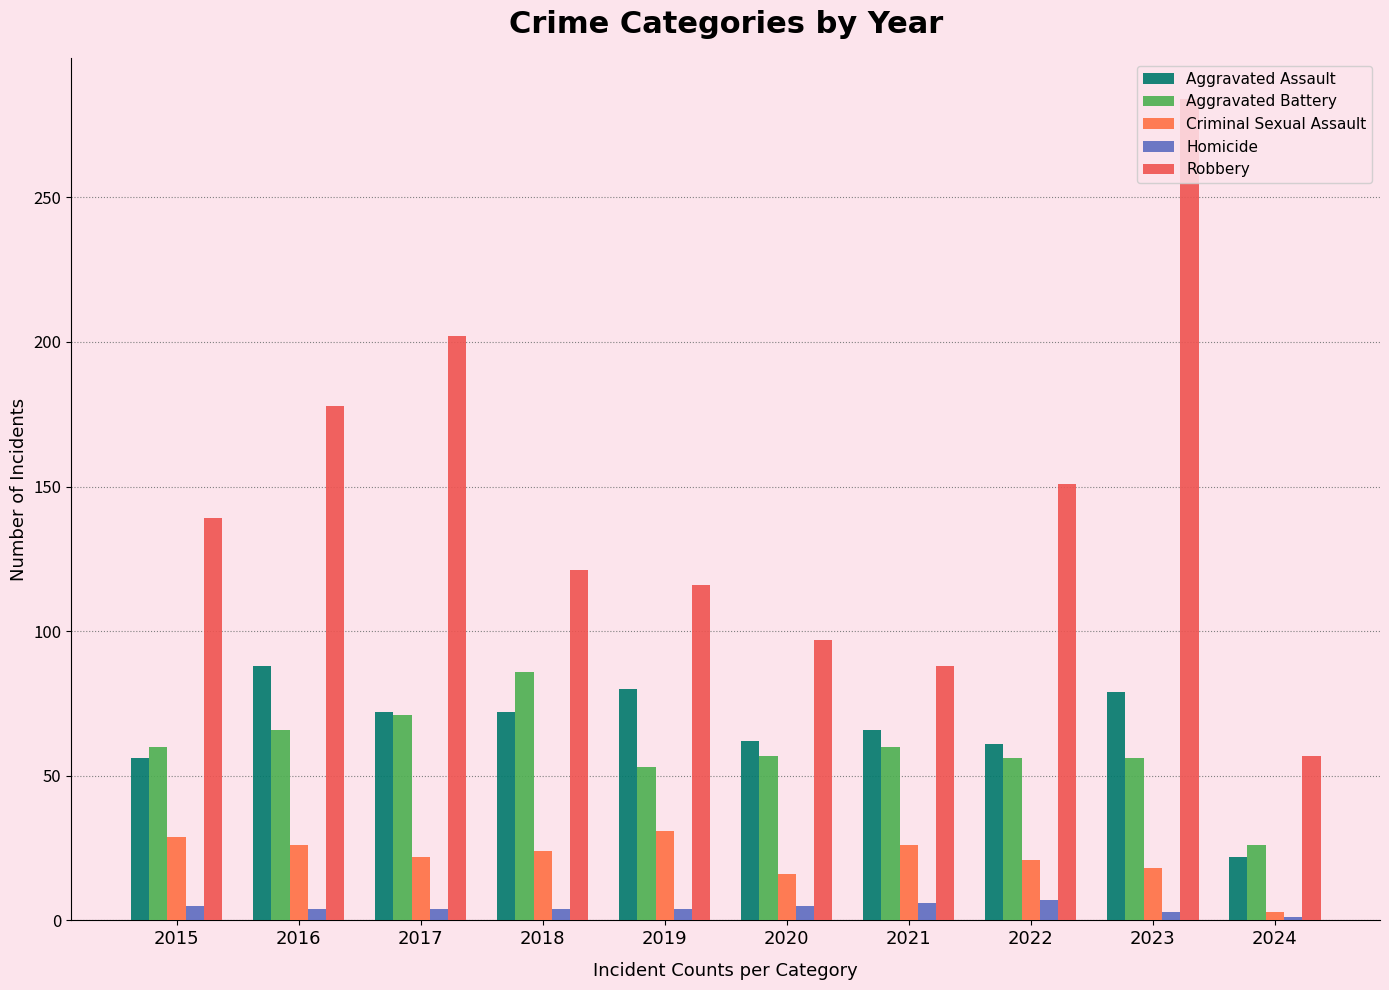

What is the spread (max minus min) of values at 2018?

117